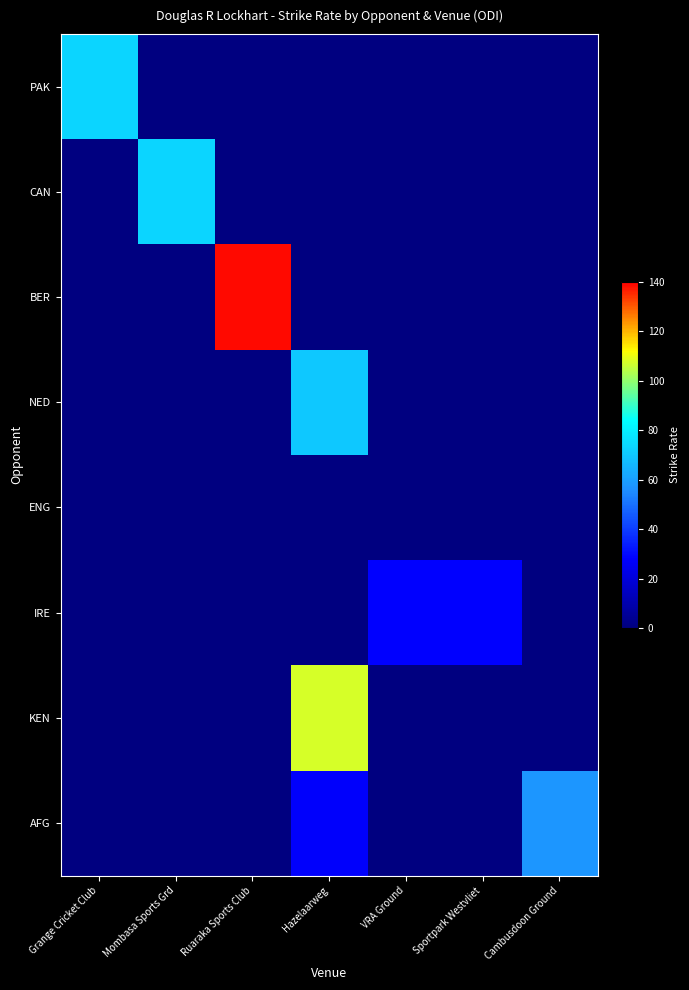

Which series has the widest spread of values?

BER